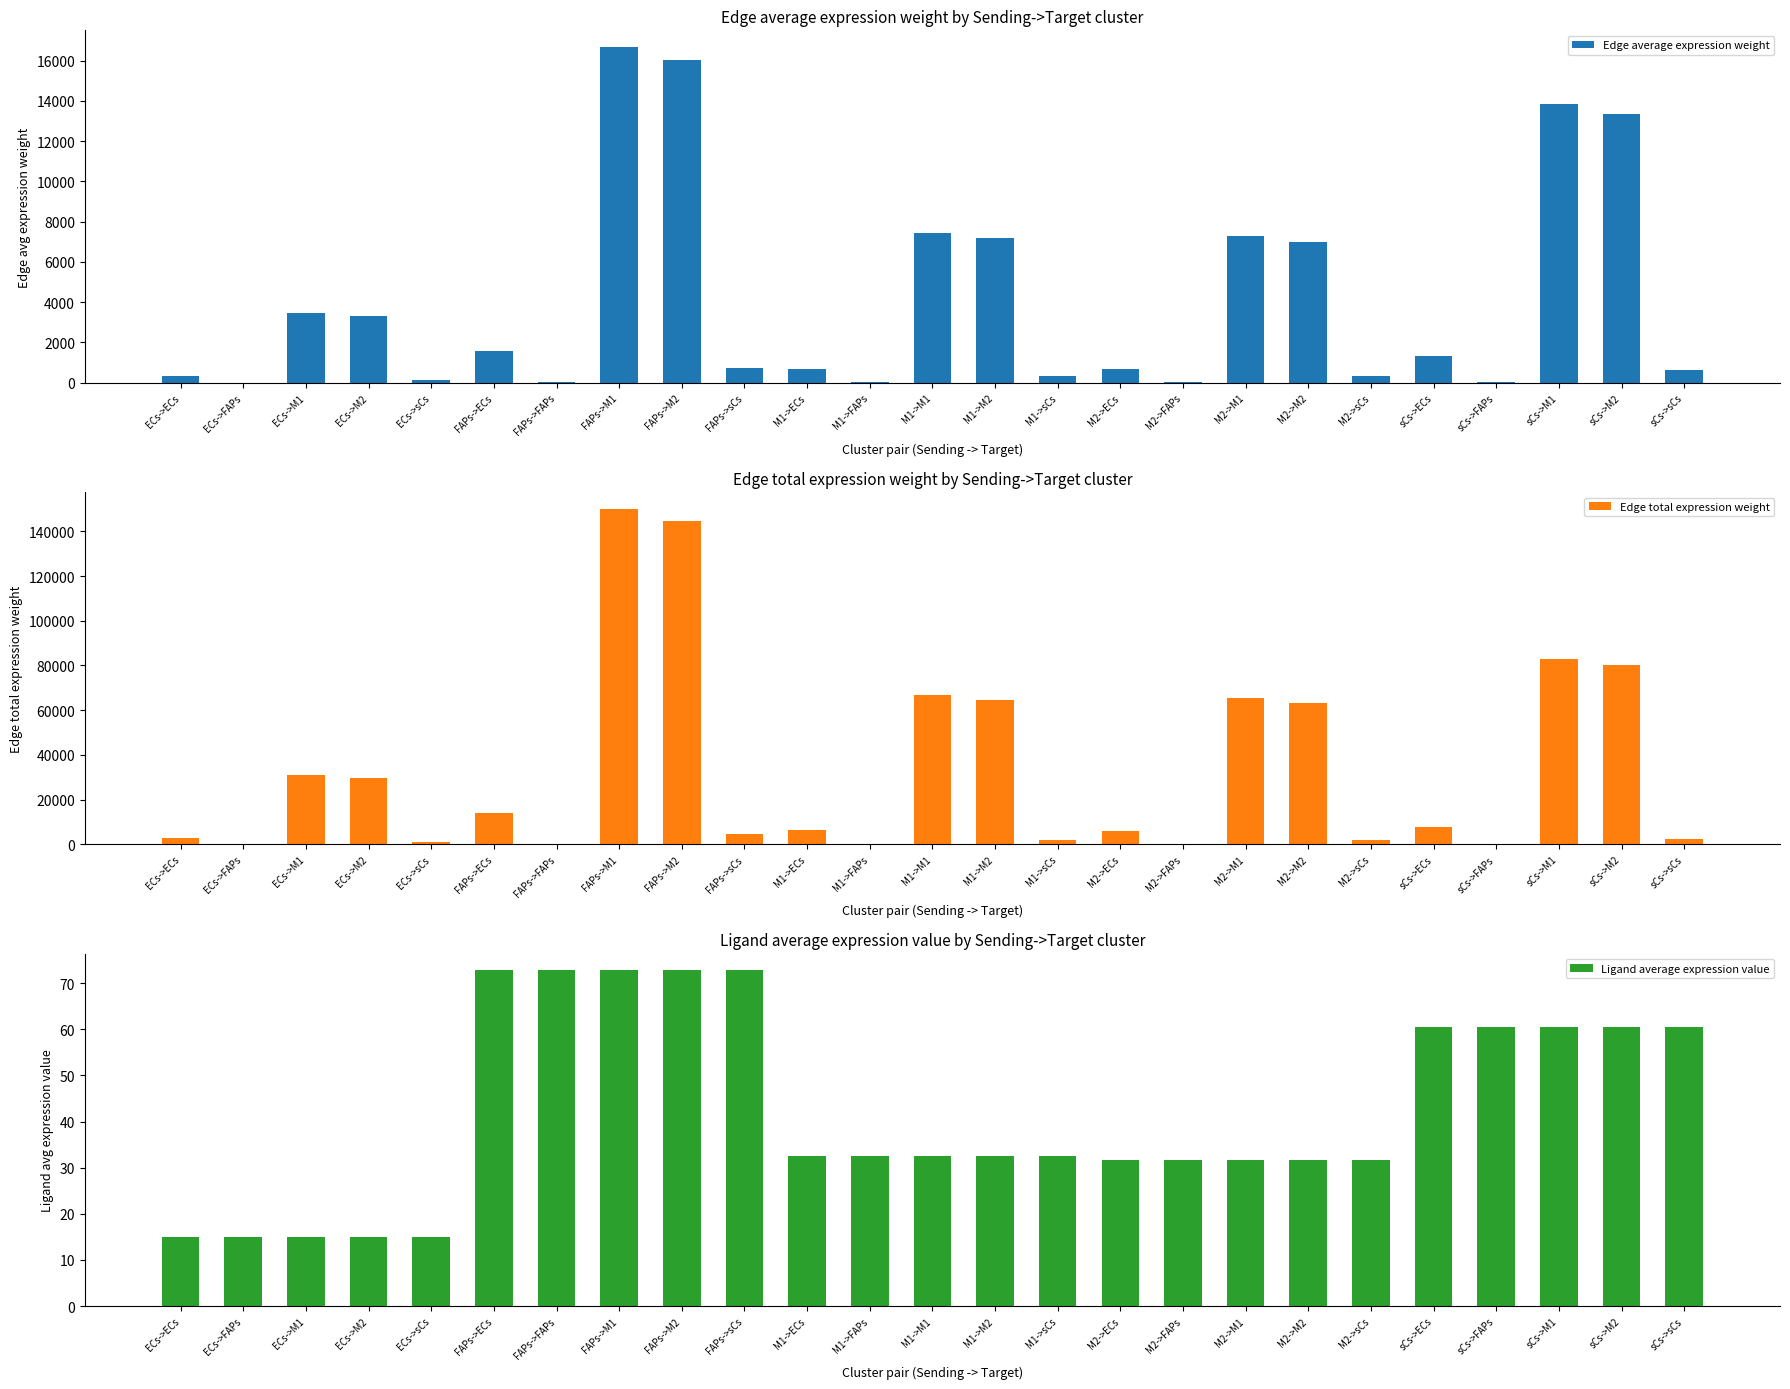

What is the difference between the highest and lowest values at M2->ECs?

6137.4